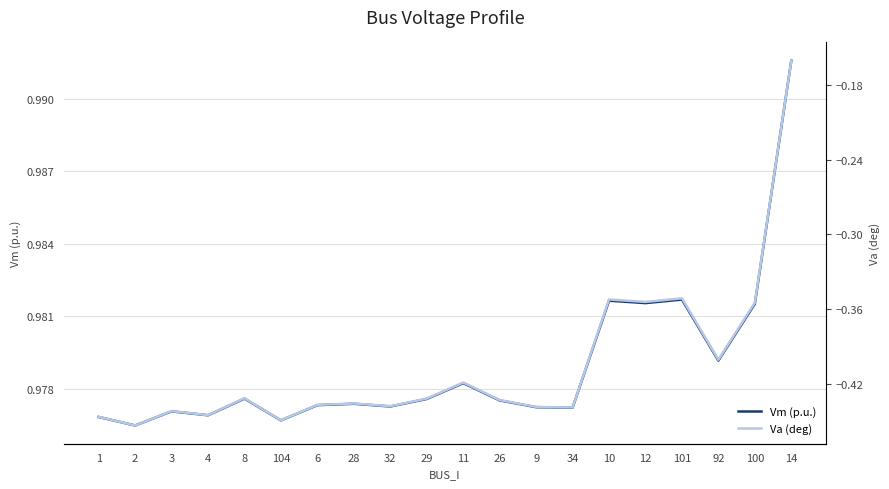

The Va (deg) series shows -0.3 at 6. True or false?

False